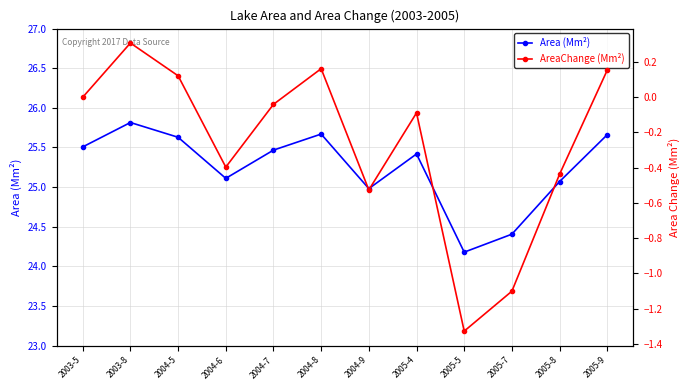

Reading left to right, what are all the values shown in this chart?

Area (Mm²): 2003-5=25.5	2003-8=25.8	2004-5=25.6	2004-6=25.1	2004-7=25.5	2004-8=25.7	2004-9=25.0	2005-4=25.4	2005-5=24.2	2005-7=24.4	2005-8=25.1	2005-9=25.7
AreaChange (Mm²): 2003-5=0.0	2003-8=0.3	2004-5=0.1	2004-6=-0.4	2004-7=-0.0	2004-8=0.2	2004-9=-0.5	2005-4=-0.1	2005-5=-1.3	2005-7=-1.1	2005-8=-0.4	2005-9=0.2